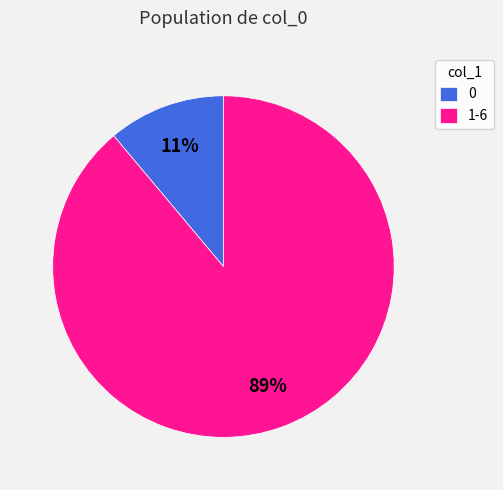

Which slice is the largest?

1-6